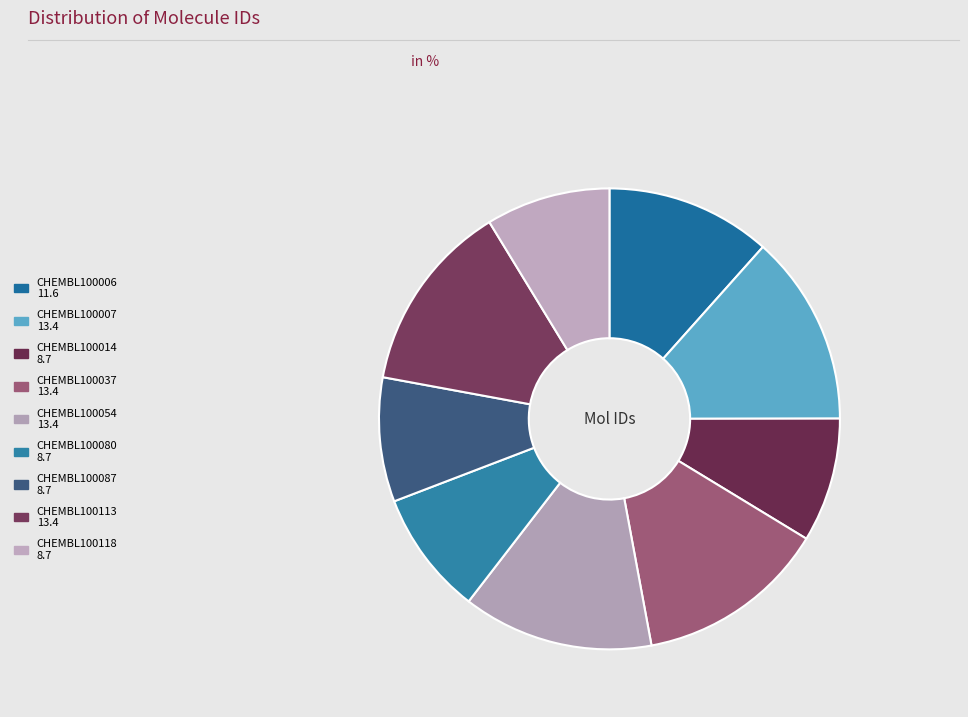

Rank the categories by value from highest to lowest.

CHEMBL100007, CHEMBL100054, CHEMBL100113, CHEMBL100037, CHEMBL100006, CHEMBL100080, CHEMBL100118, CHEMBL100014, CHEMBL100087